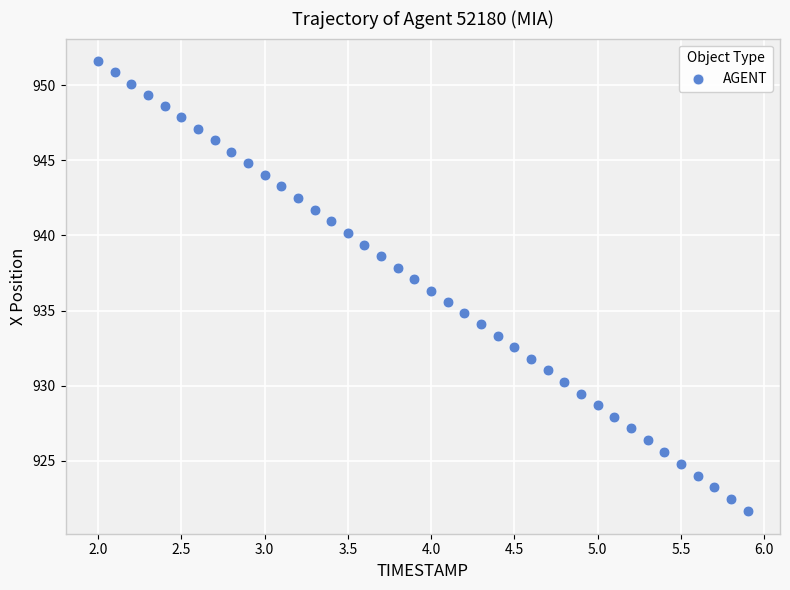

What is the range of Y values (max minus min)?

29.9